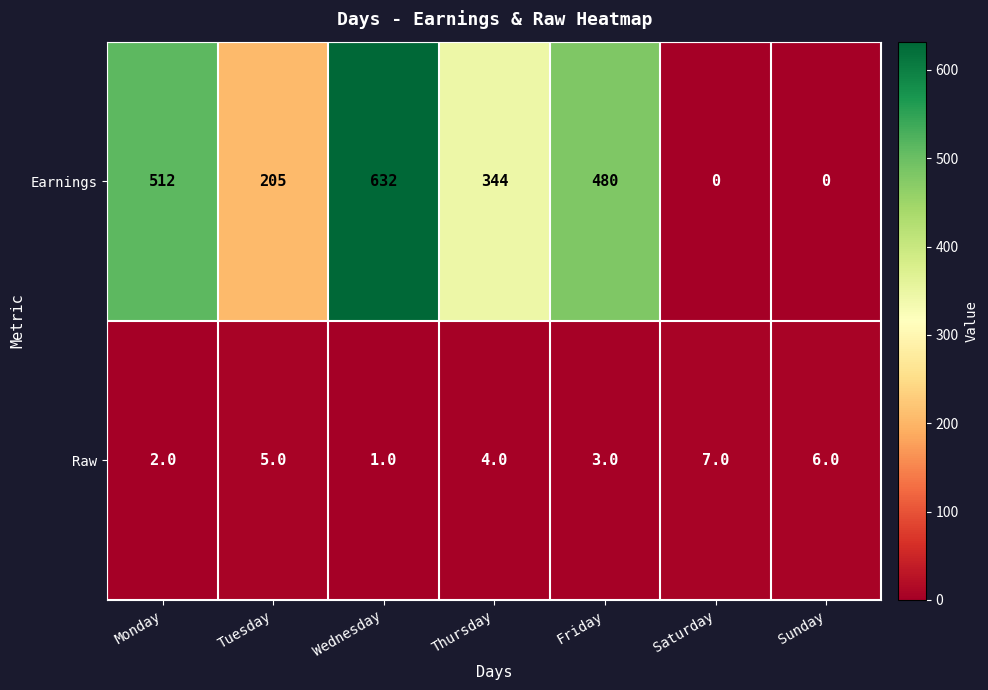

What is the difference between the Raw values at Wednesday and Tuesday?

4